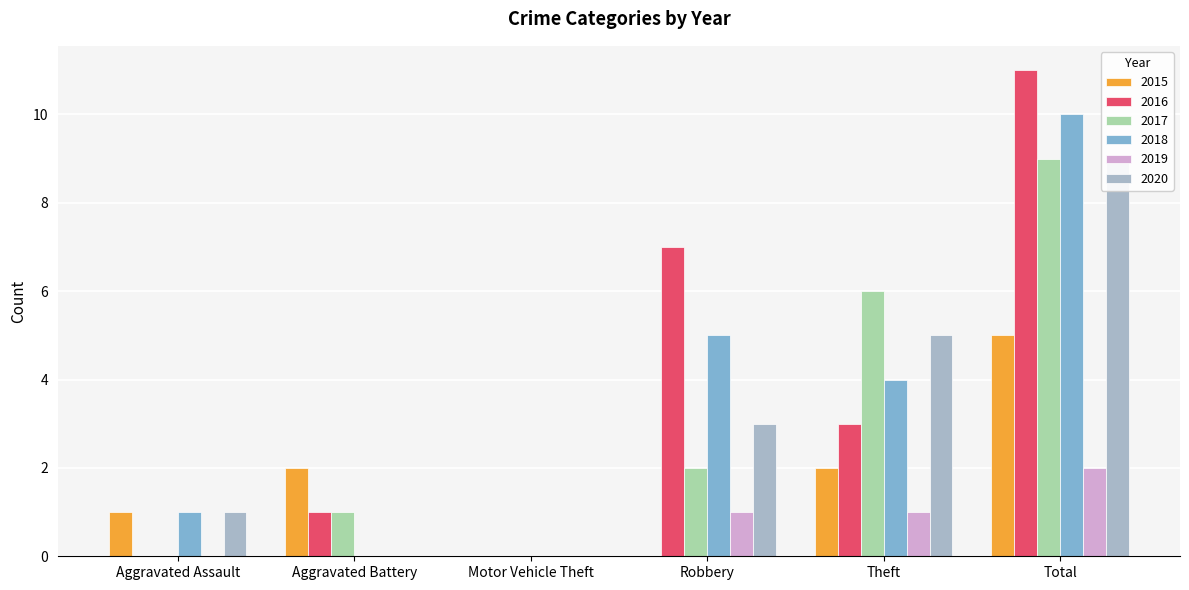

At how many categories does at least one series exceed 8?

1